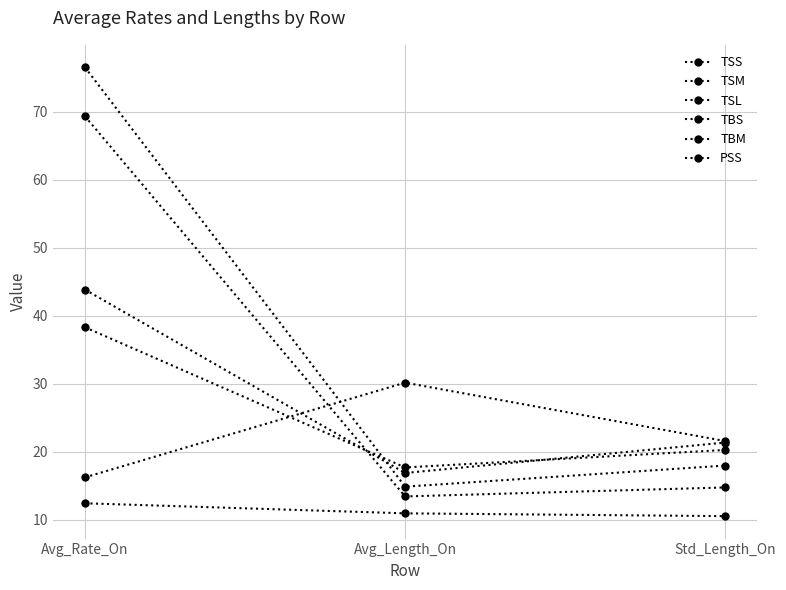

Is the value of TSM at Avg_Rate_On greater than the value of TBM at Std_Length_On?

Yes